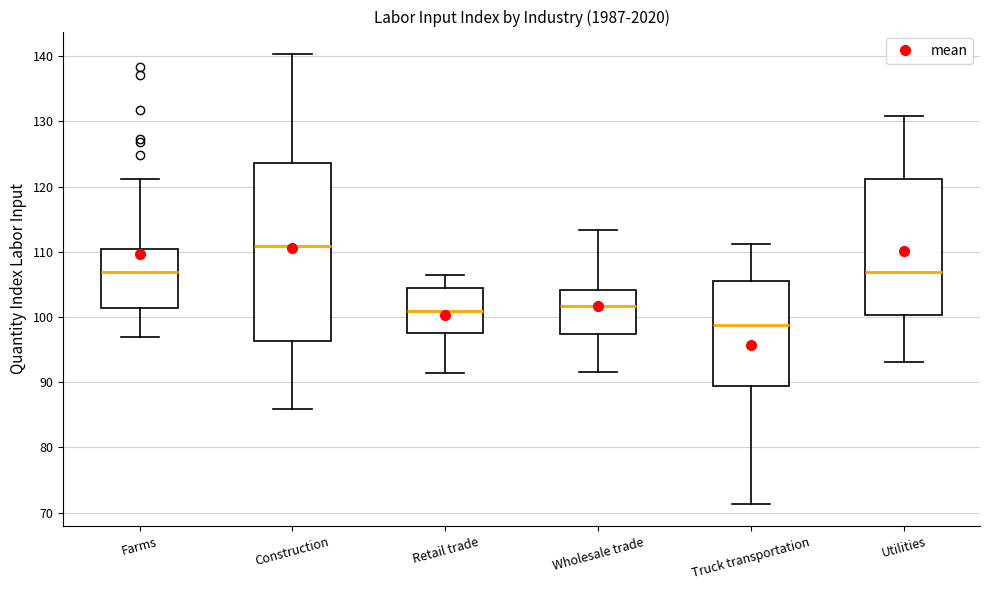

Which box is the tallest, from its lower edge to its upper edge?

Construction